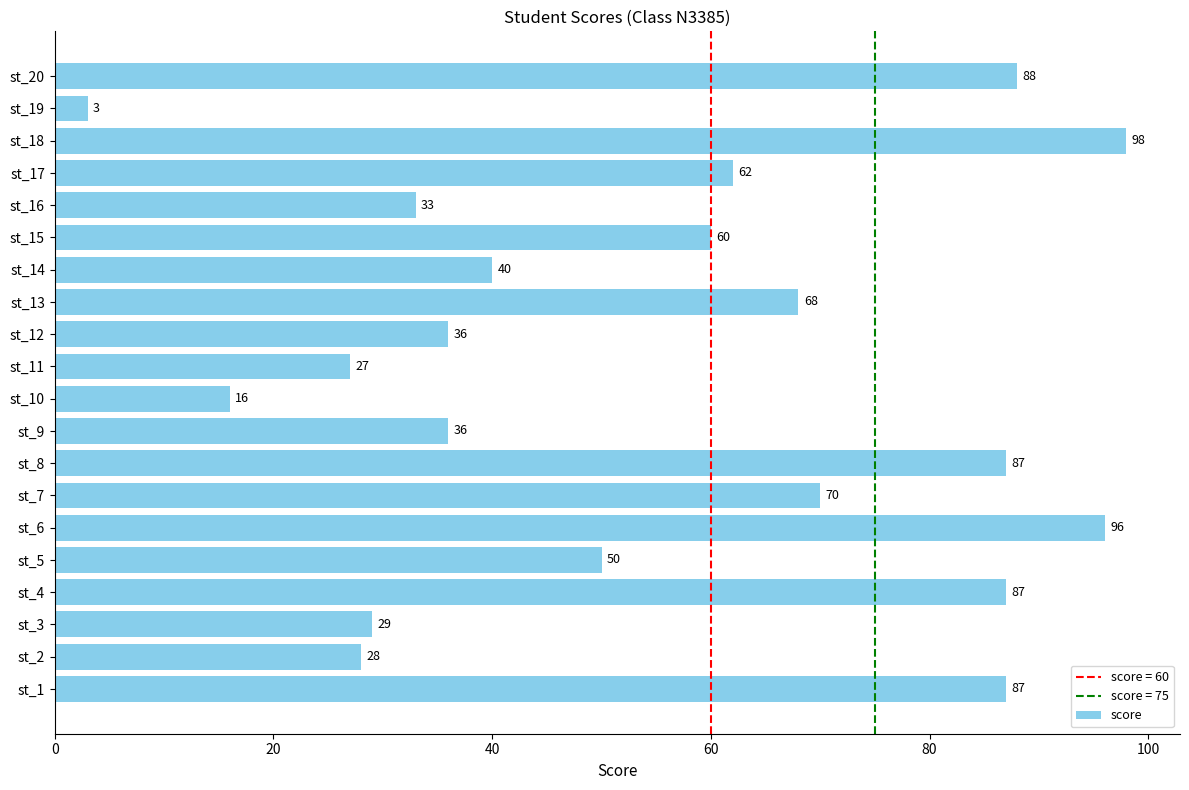

Which label corresponds to the largest value in the chart?

st_18